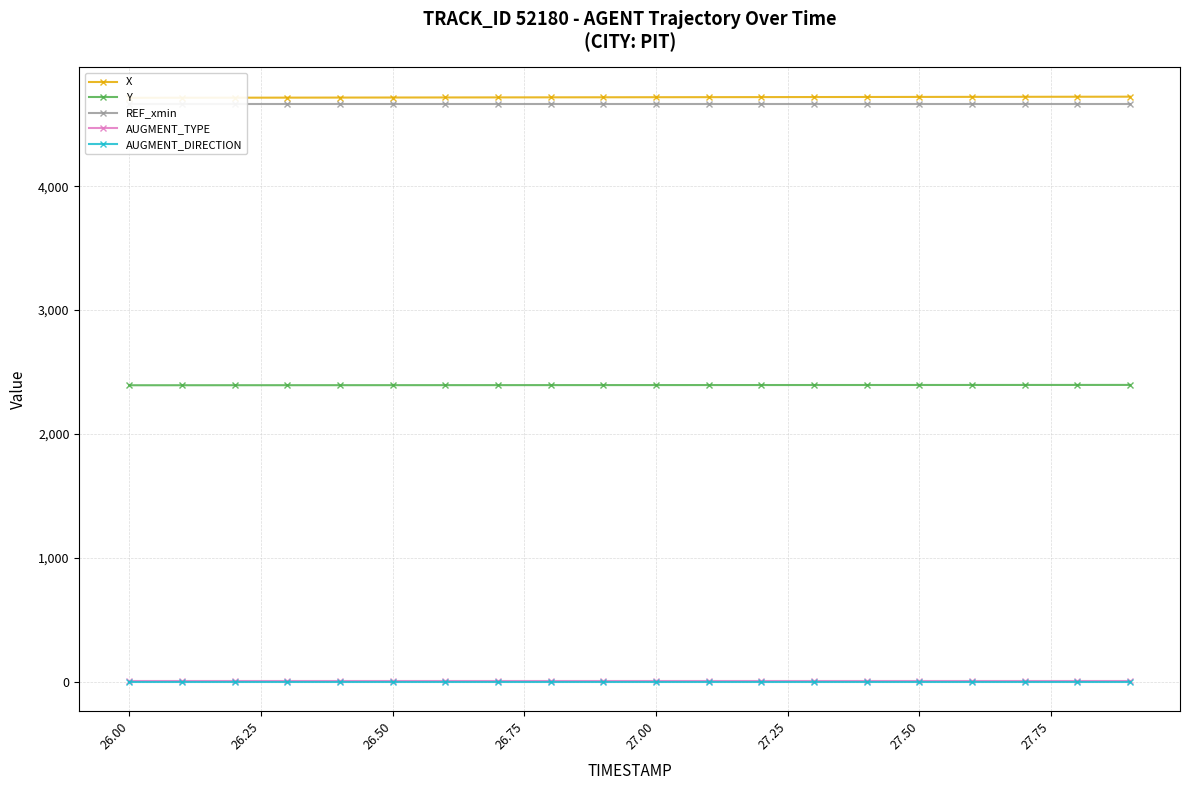

True or false: Y and AUGMENT_TYPE intersect in this chart.

False